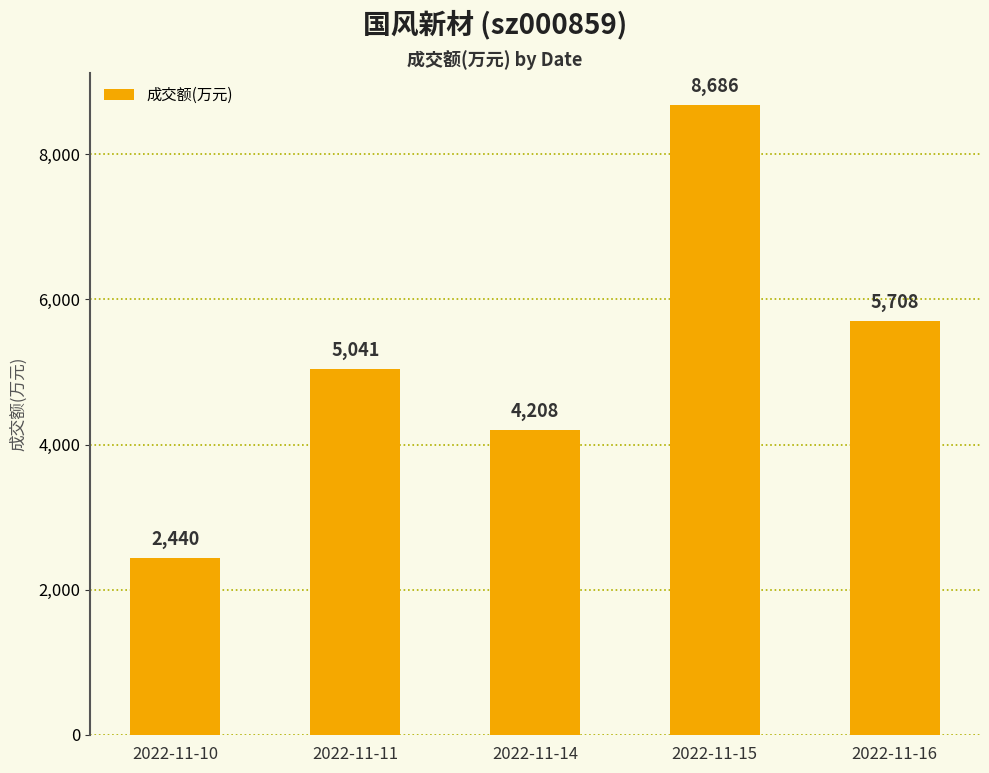

Where is the data nearest to the value 5563?

2022-11-16